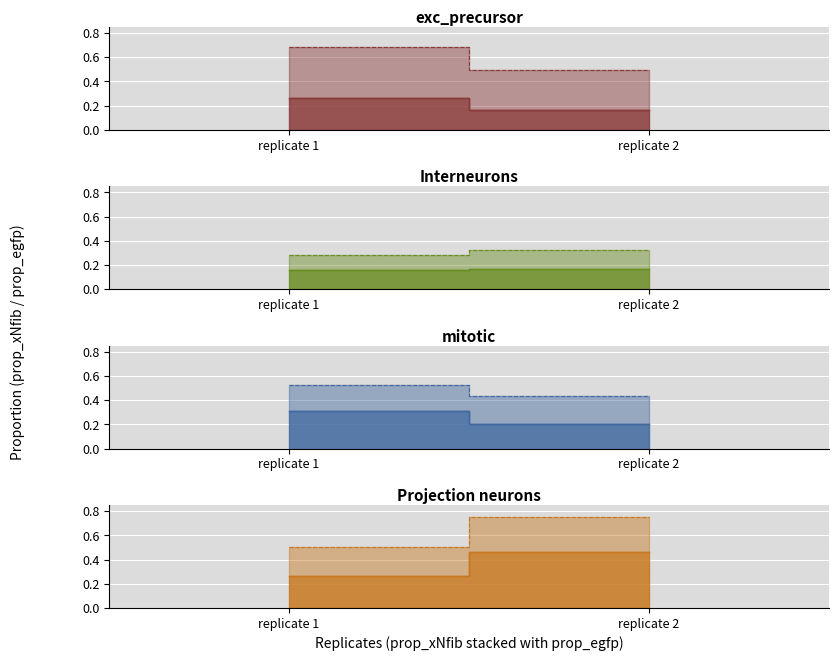

What is the minimum value for Interneurons?

0.2